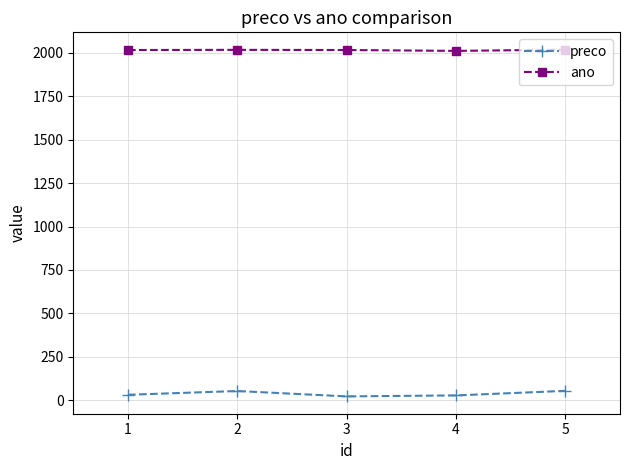

True or false: preco and ano intersect in this chart.

False